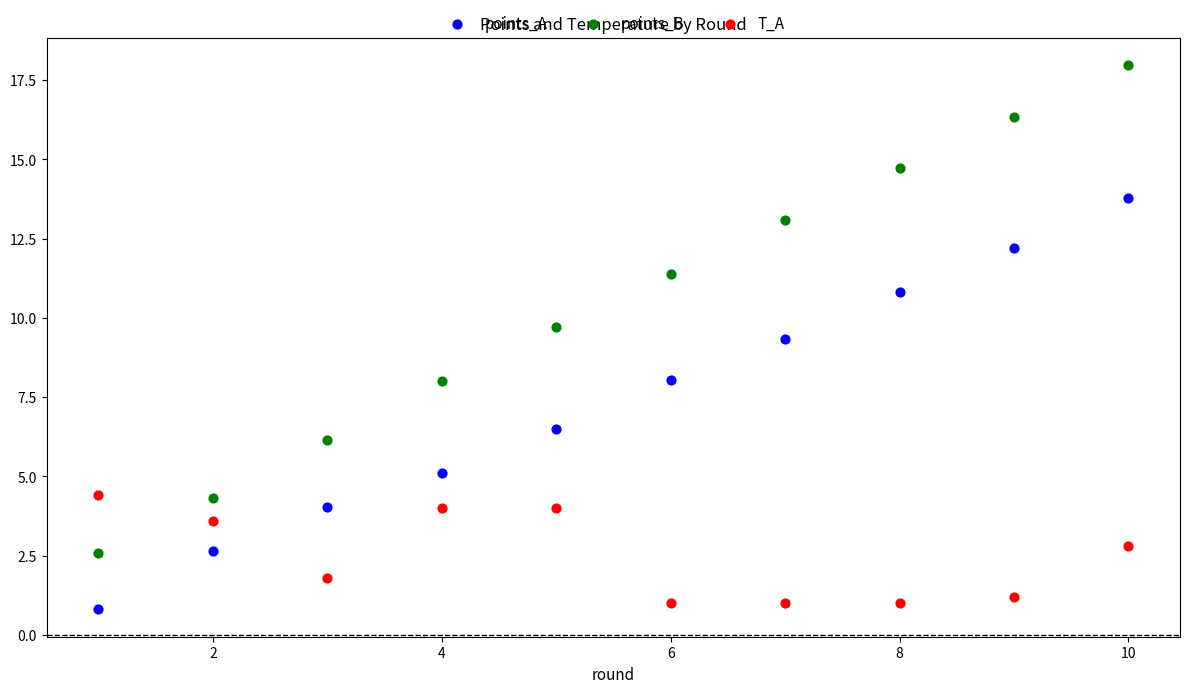

Which series has the widest spread of Y values?

points_B